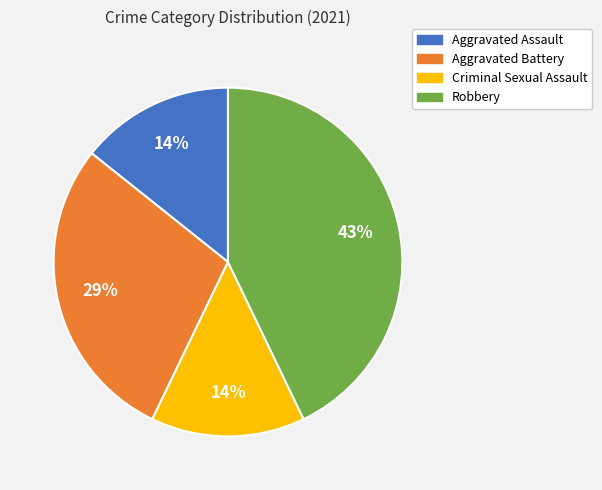

Is it true that Criminal Sexual Assault is 14% of the pie?

True